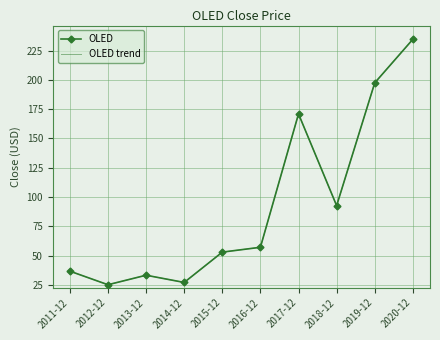

True or false: OLED has a value of 57.4 at 2018-12.

False